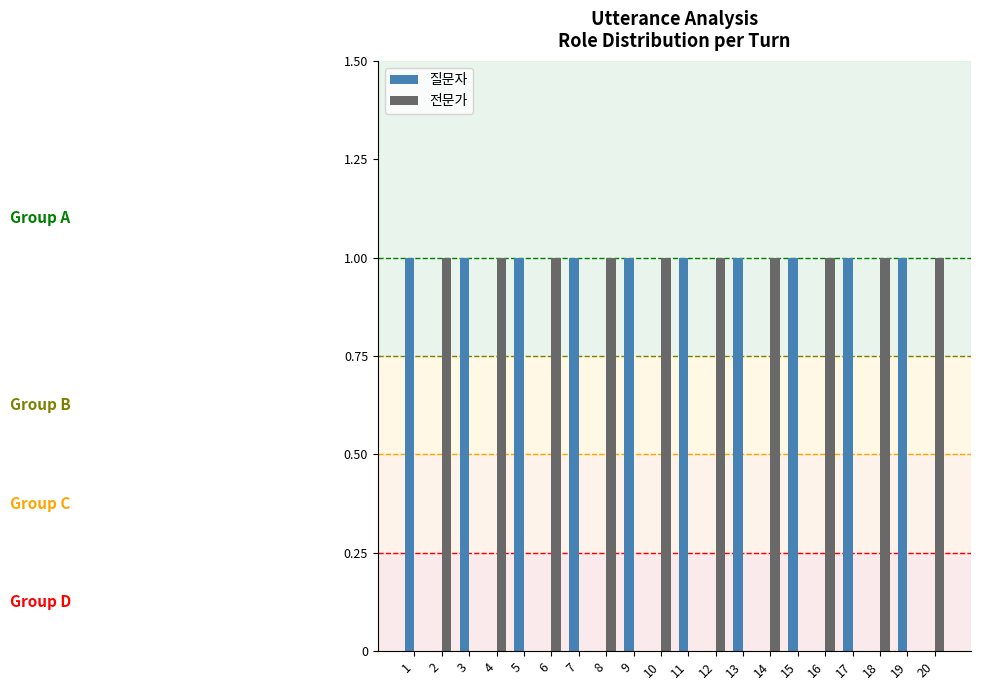

Is it true that 전문가 equals 0 at 3?

True